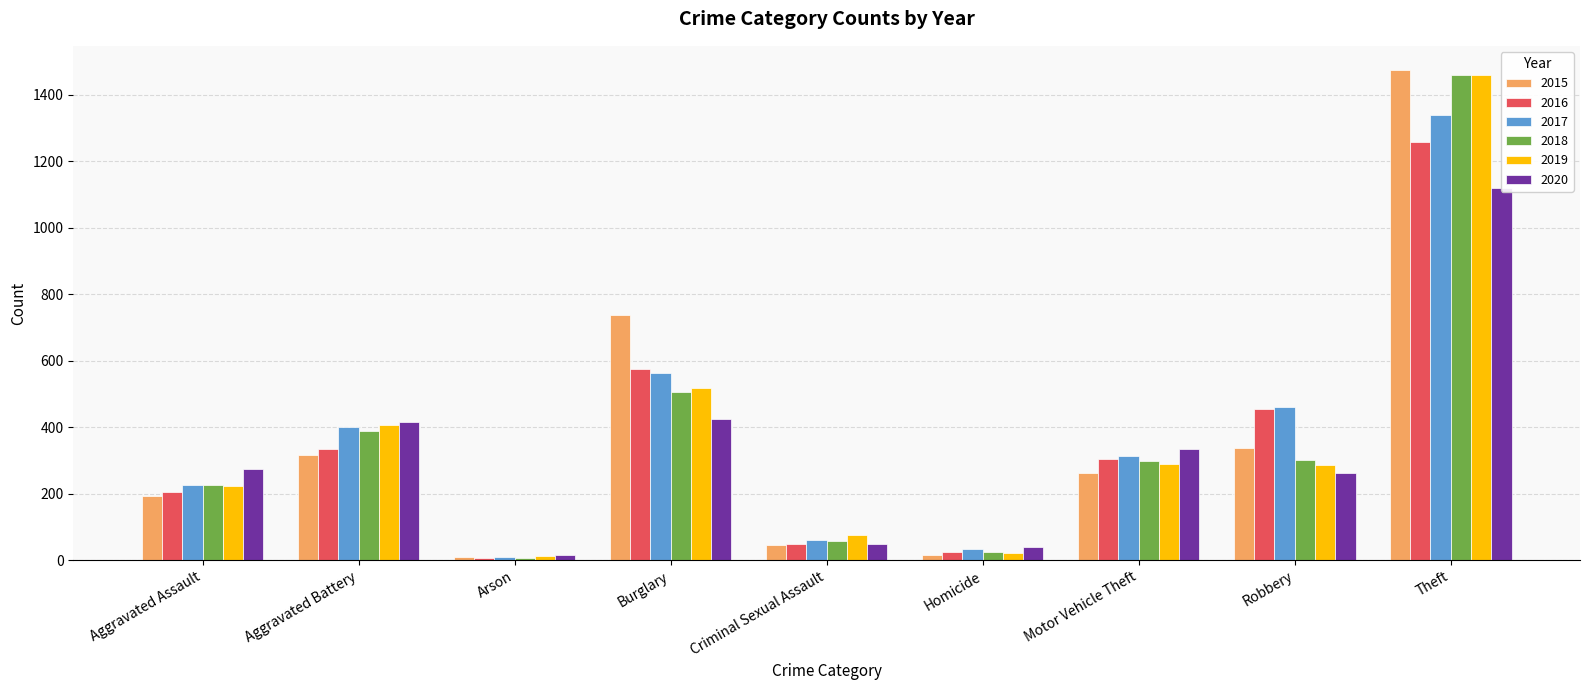

Where is 2018 nearest to the value 734?

Burglary